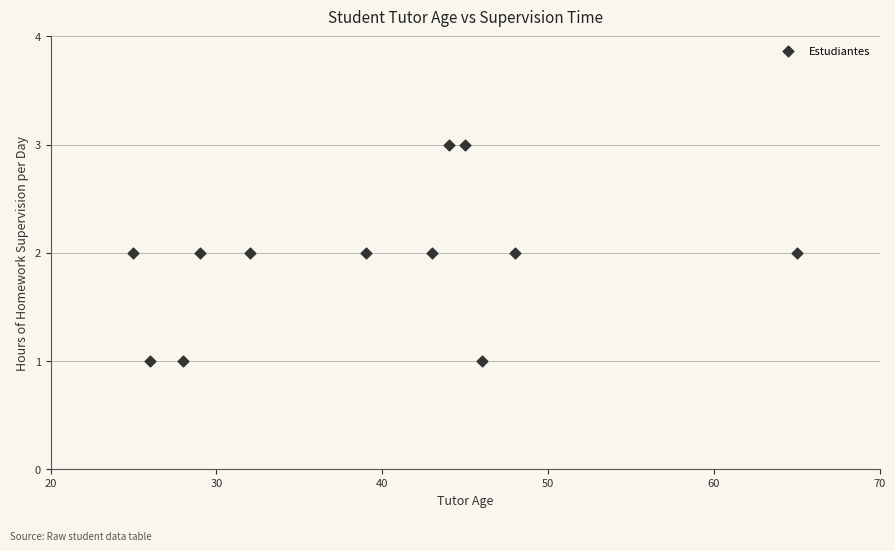

What is the range of X values (max minus min)?

40